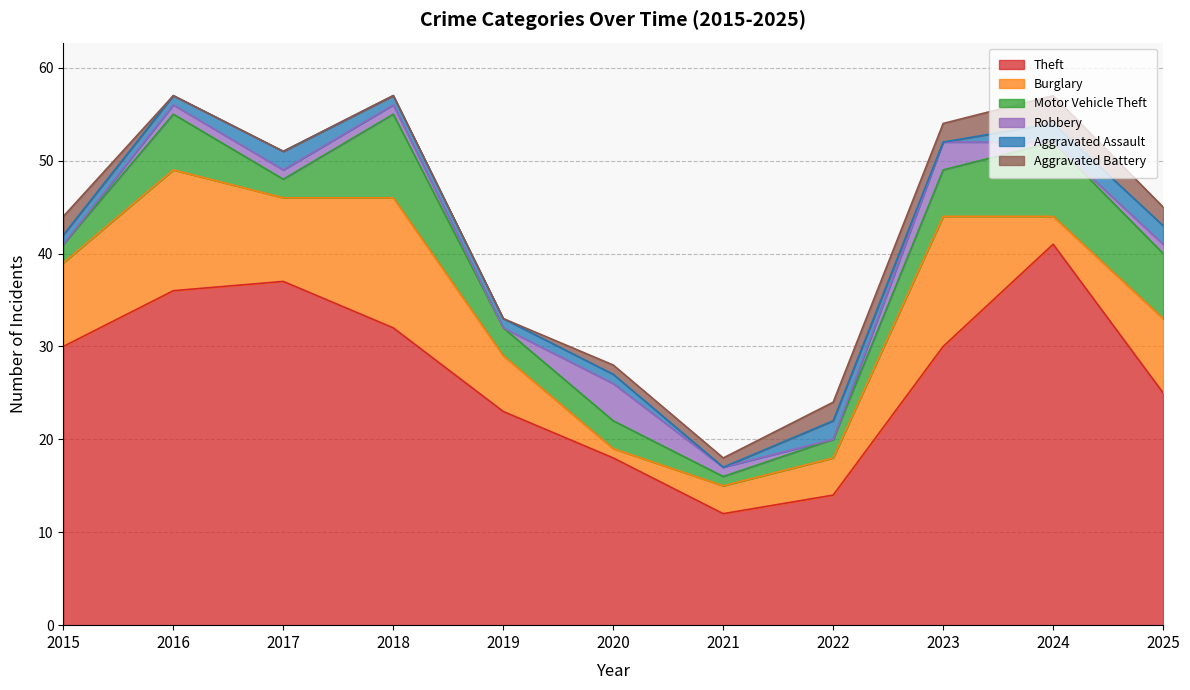

Reading right to left, transcribe all the data shown in this chart.

Theft: 25	41	30	14	12	18	23	32	37	36	30
Burglary: 8	3	14	4	3	1	6	14	9	13	9
Motor Vehicle Theft: 7	8	5	2	1	3	3	9	2	6	2
Robbery: 1	0	3	0	1	4	0	1	1	1	0
Aggravated Assault: 2	2	0	2	0	1	1	1	2	1	1
Aggravated Battery: 2	3	2	2	1	1	0	0	0	0	2